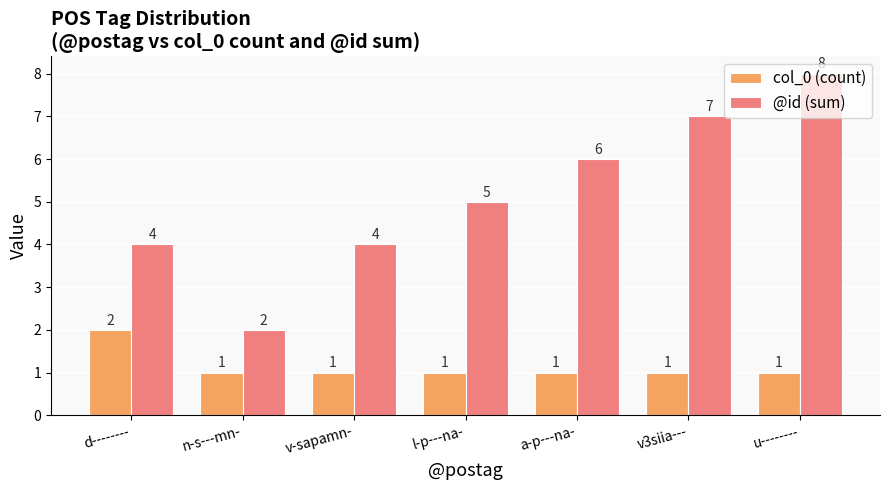

Reading left to right, transcribe all the data shown in this chart.

col_0 (count): d--------=2	n-s---mn-=1	v-sapamn-=1	l-p---na-=1	a-p---na-=1	v3siia---=1	u--------=1
@id (sum): d--------=4	n-s---mn-=2	v-sapamn-=4	l-p---na-=5	a-p---na-=6	v3siia---=7	u--------=8